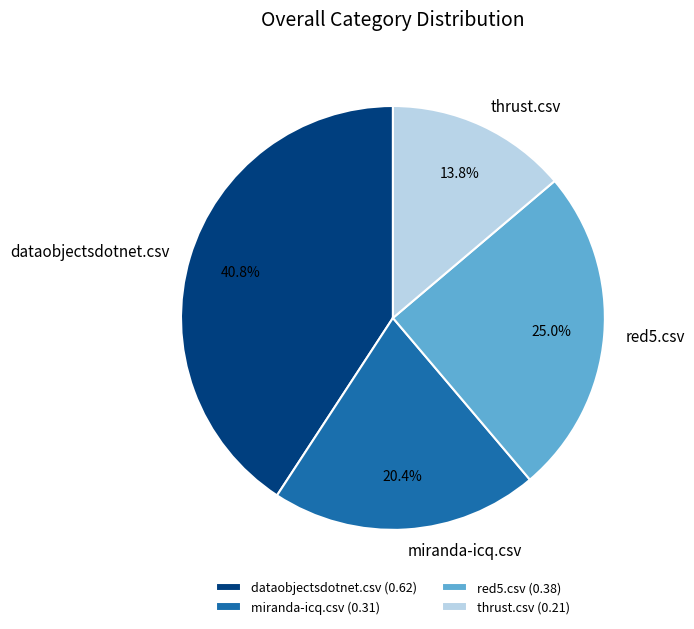

The miranda-icq.csv slice represents 28% of the pie. True or false?

False